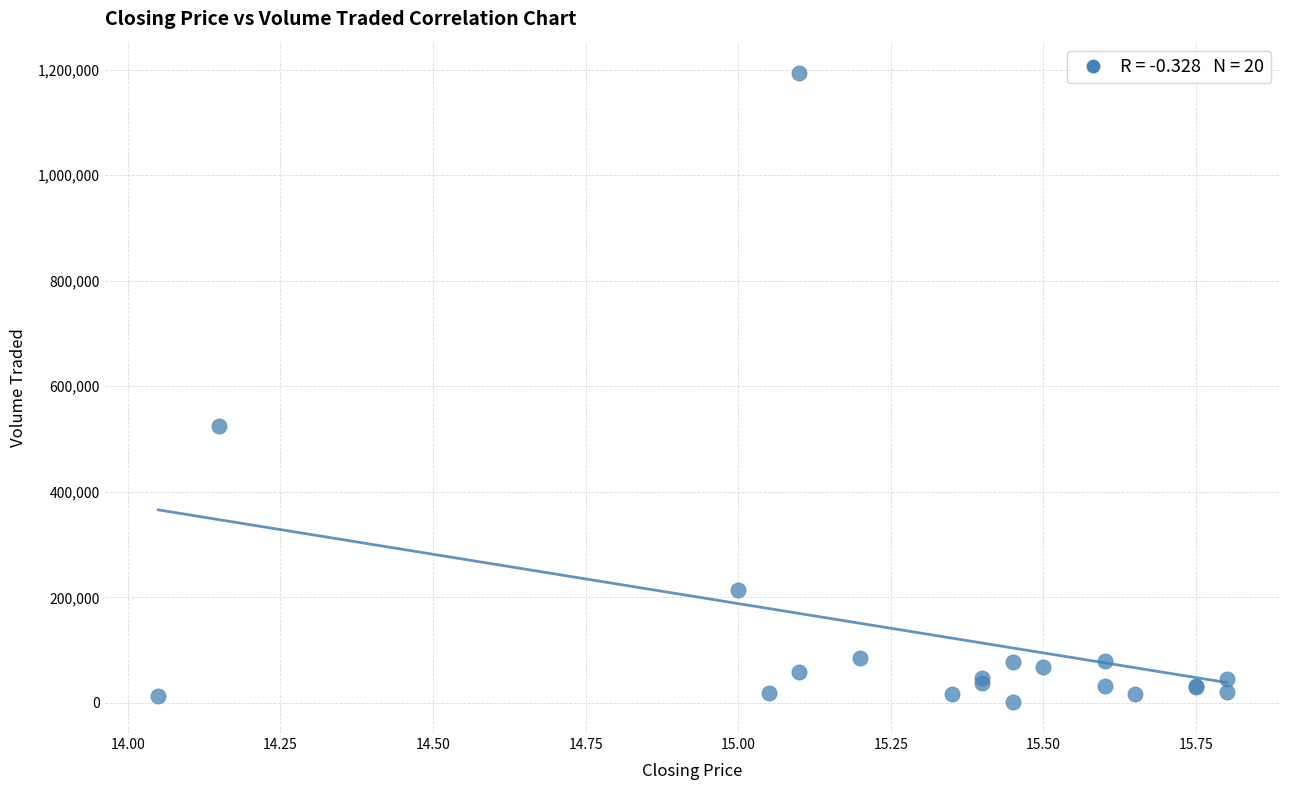

What Y value in the scatter plot is closest to 597950?

524000